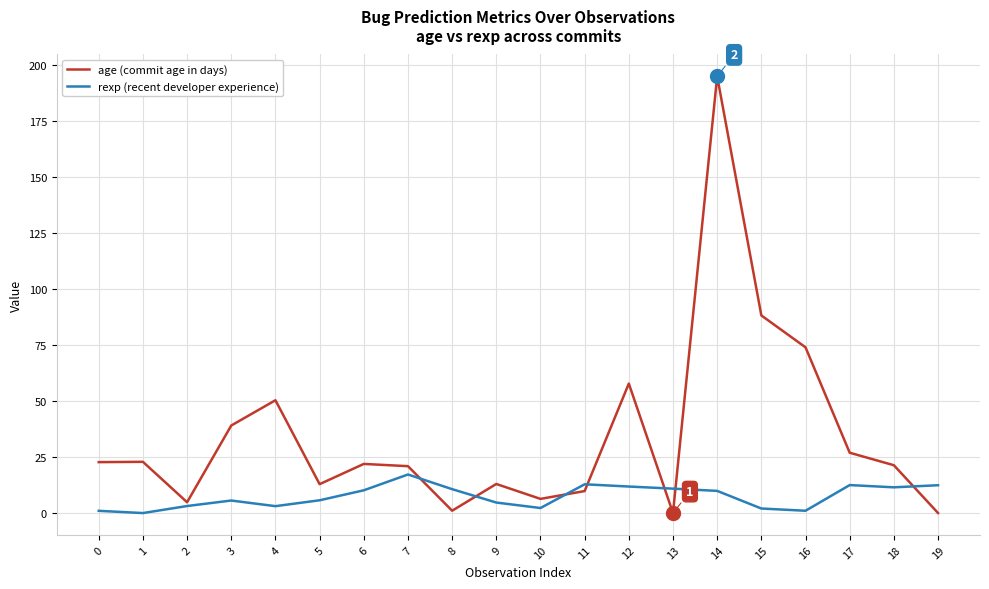

What is the difference between the second highest and minimum values in the rexp (recent developer experience) series?

12.8